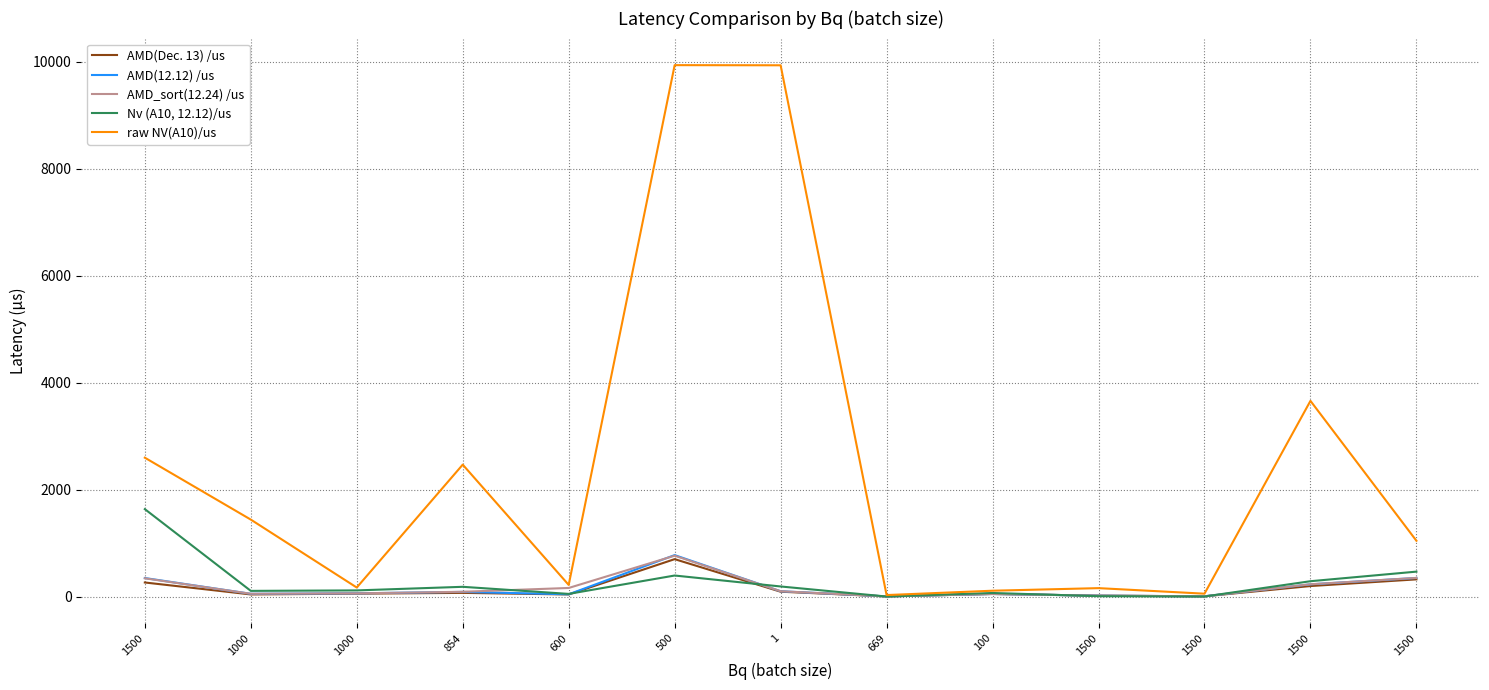

True or false: AMD_sort(12.24) /us has more than 2 interior local peaks.

False